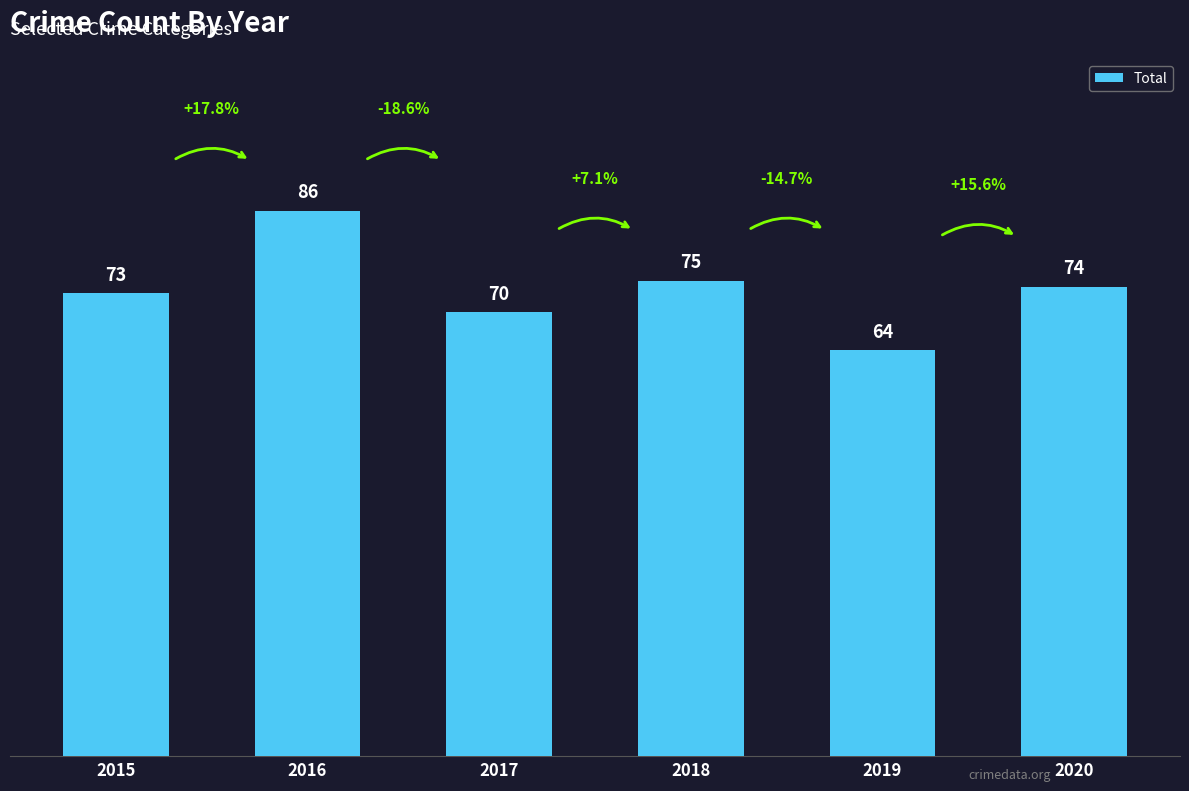

Rank the categories by value from lowest to highest.

2019, 2017, 2015, 2020, 2018, 2016